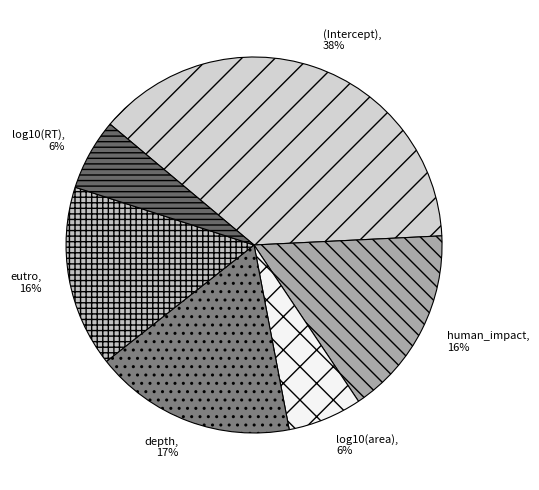

Which has a higher value, log10(RT) or eutro?

eutro